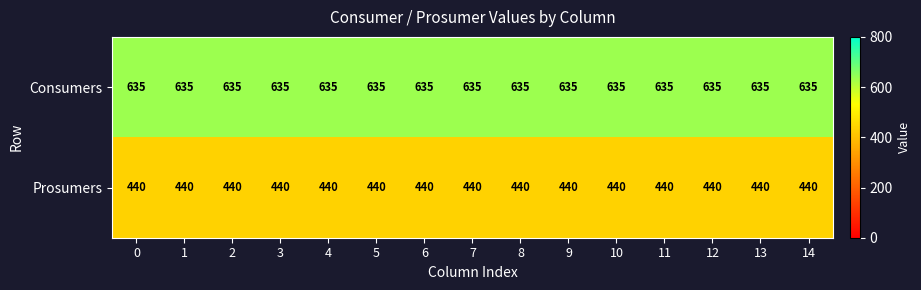

Which series has the largest total across all categories?

Consumers